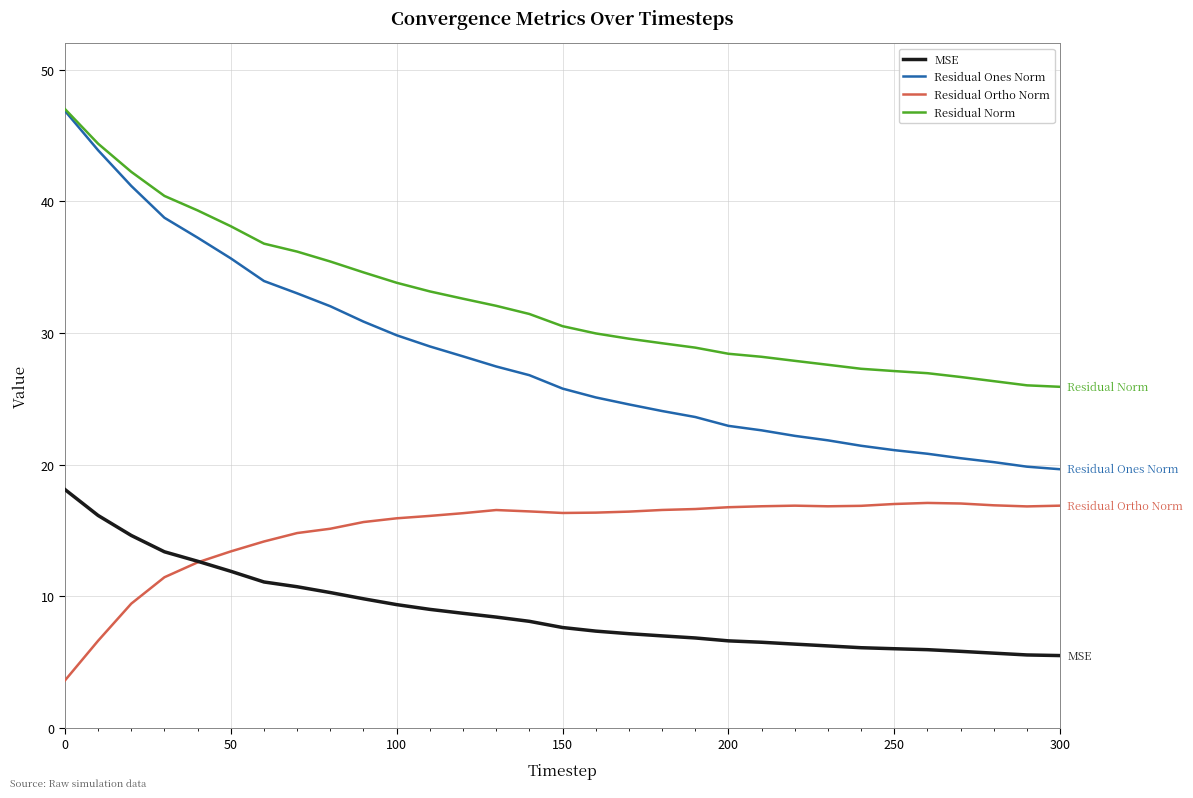

True or false: Residual Ortho Norm and Residual Ones Norm cross at least once.

False